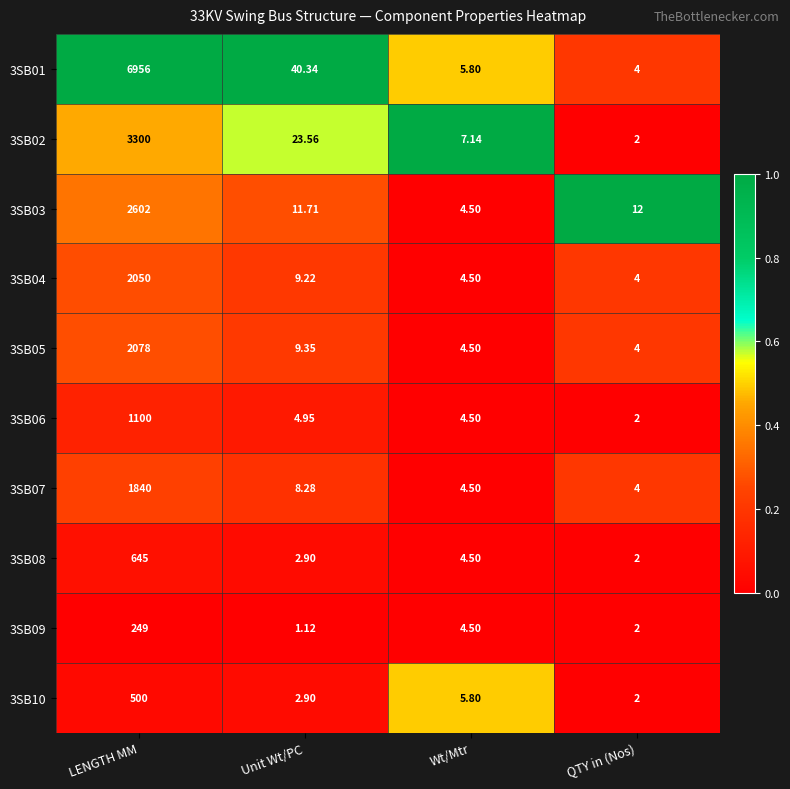

How many values in the 3SB04 series are below 9?

2